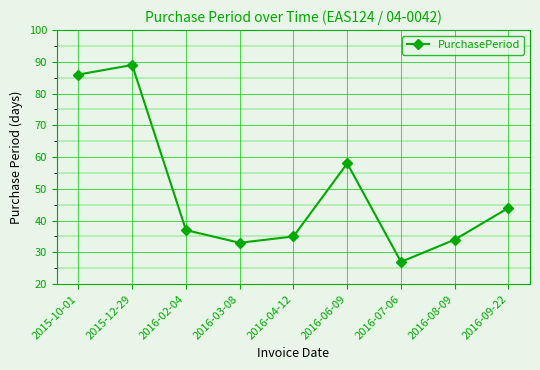

Rank the categories by value from lowest to highest.

2016-07-06, 2016-03-08, 2016-08-09, 2016-04-12, 2016-02-04, 2016-09-22, 2016-06-09, 2015-10-01, 2015-12-29